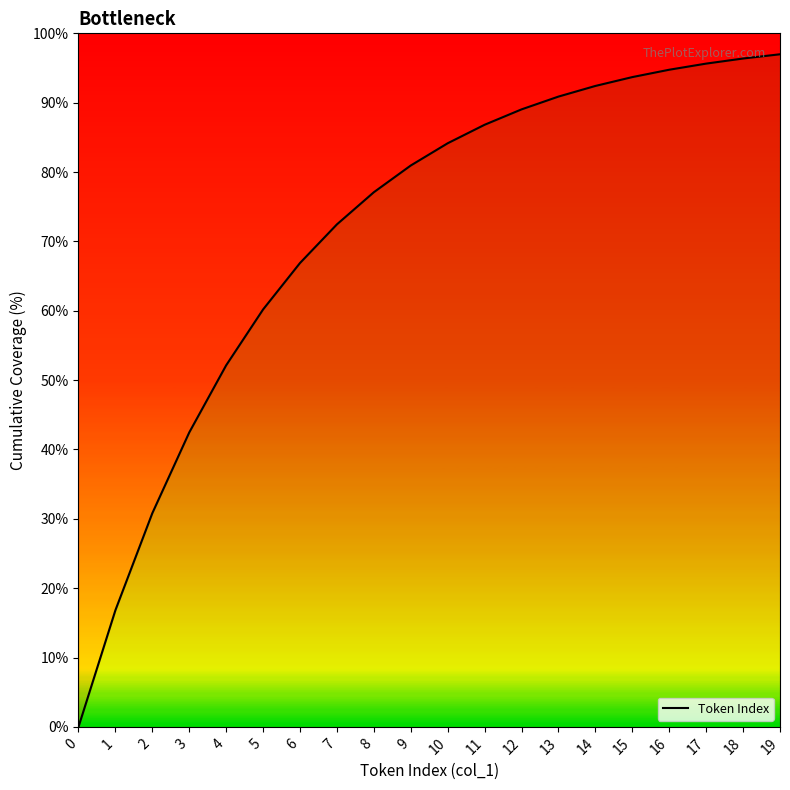

List the labels in order of value, smallest first.

0, 1, 2, 3, 4, 5, 6, 7, 8, 9, 10, 11, 12, 13, 14, 15, 16, 17, 18, 19